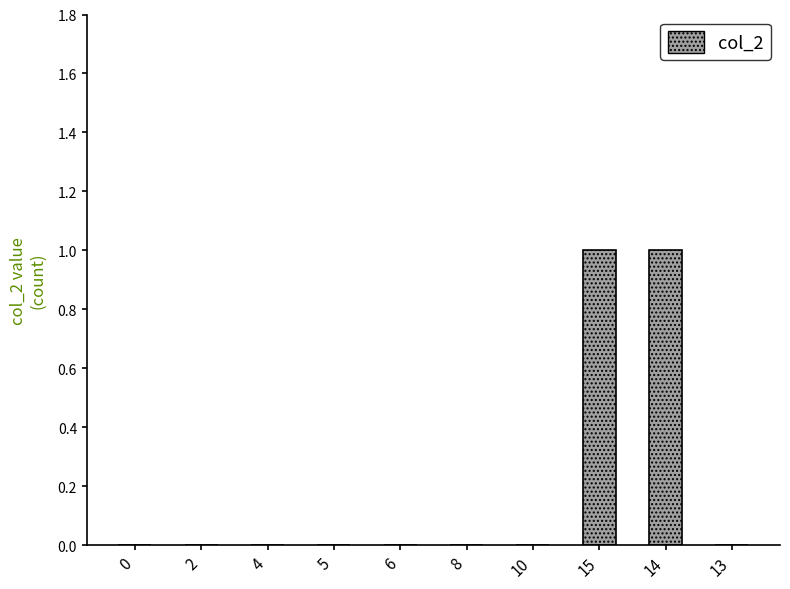

True or false: the data shows 1 at 14.

True